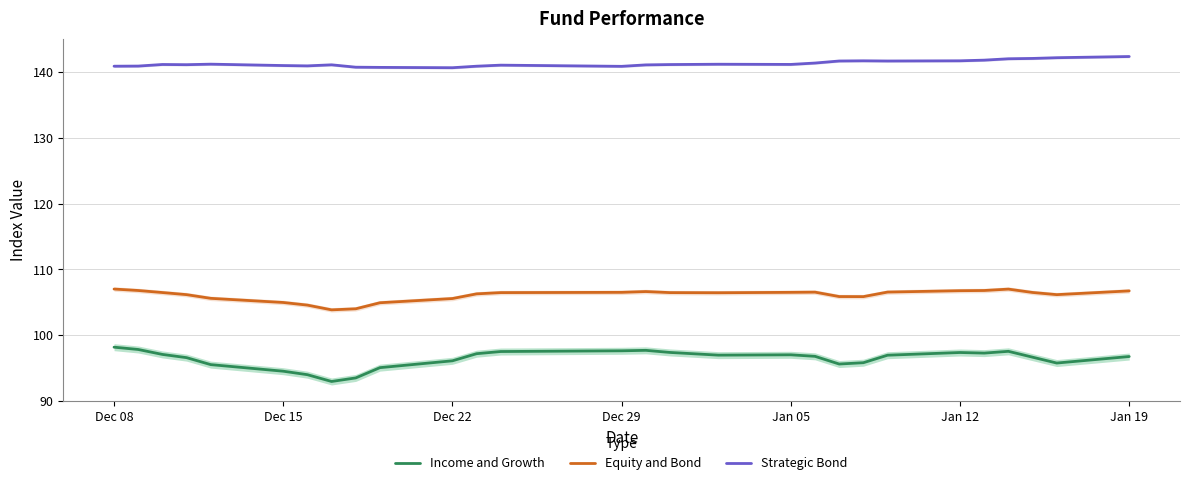

How many categories are shown in the chart?

28